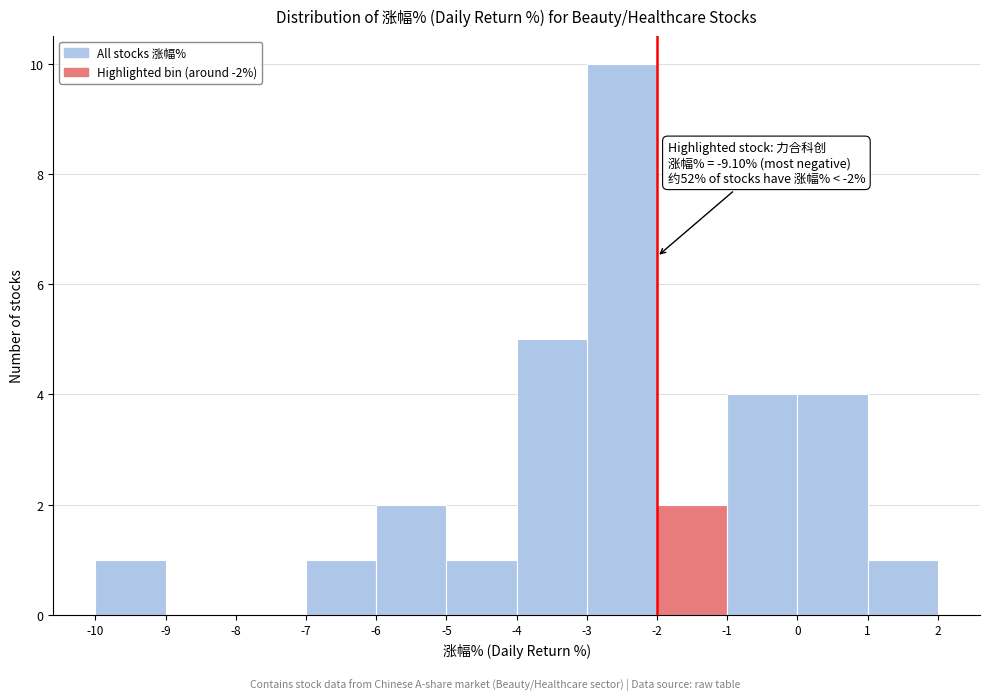

Which range on the x-axis has the tallest bar?

-3 to -2